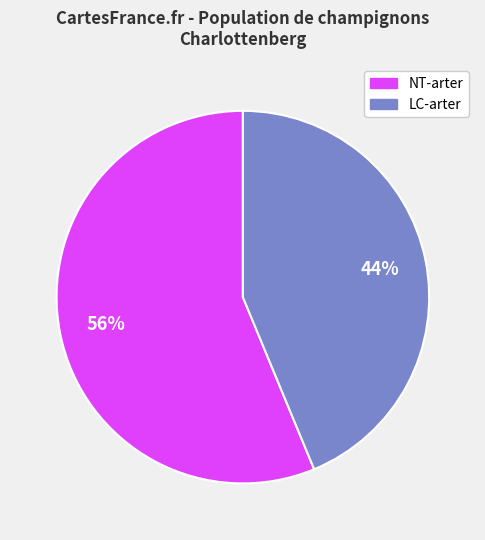

To the nearest percent, what is the average slice percentage?

50%